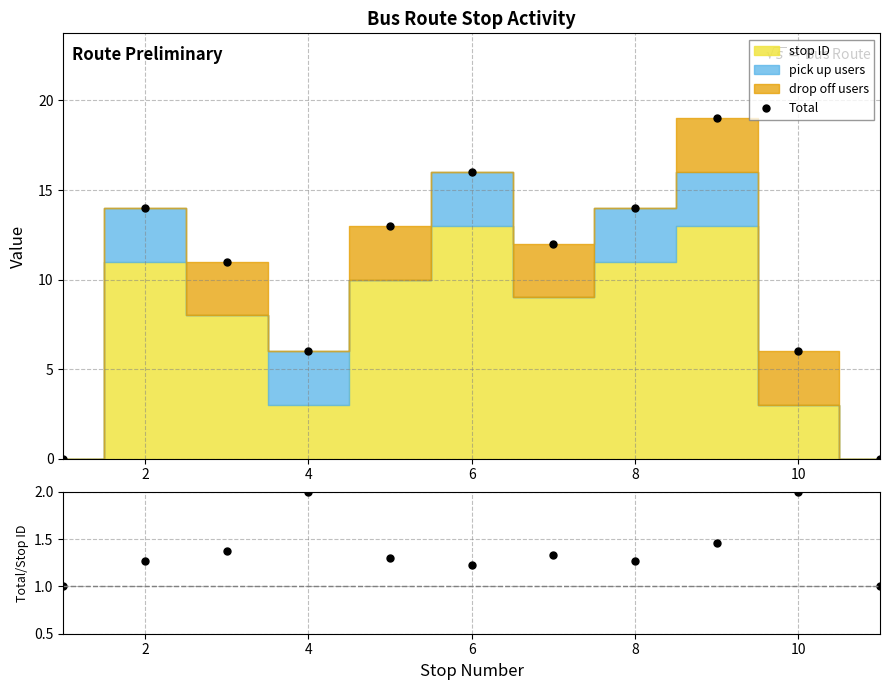

True or false: Total has a value of 6 at 10.

True